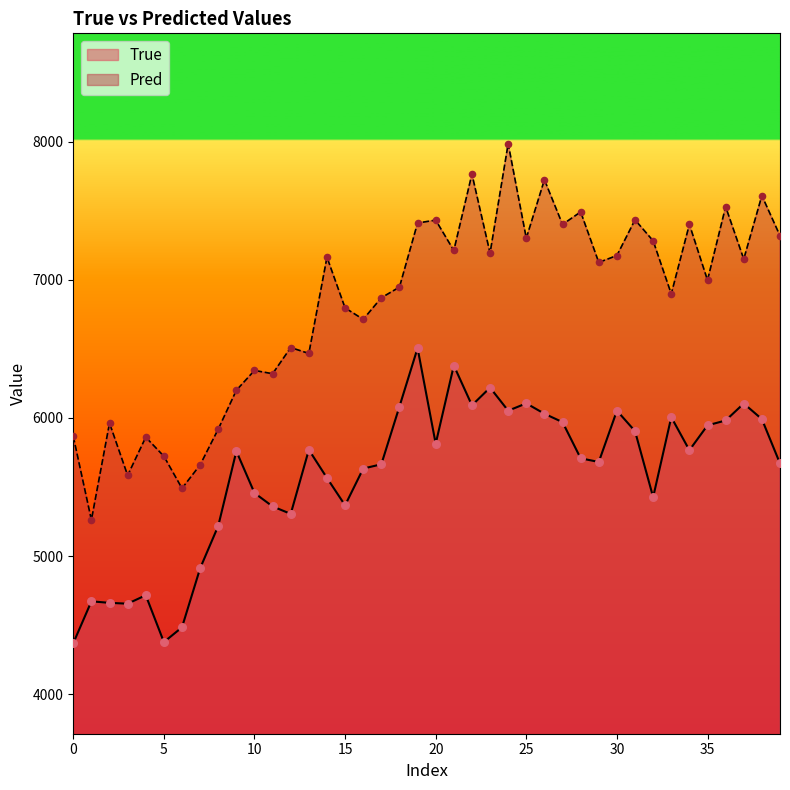

What are all the series names shown in the legend?

True, Pred